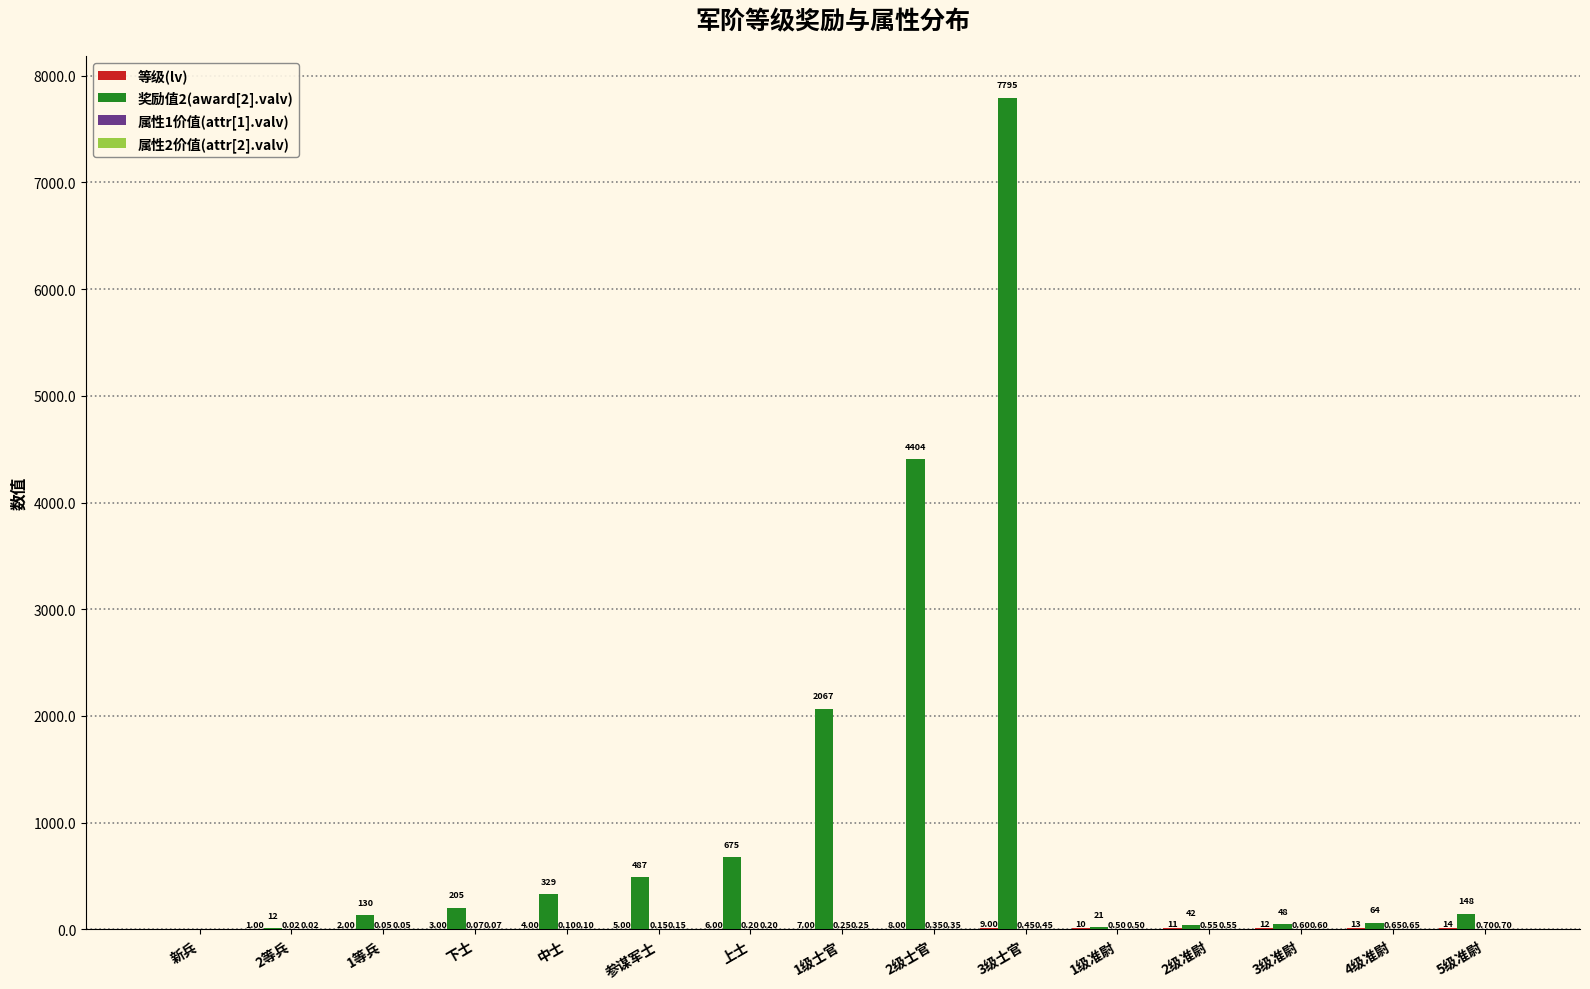

Which series changed the most between 中士 and 2级准尉?

奖励值2(award[2].valv)